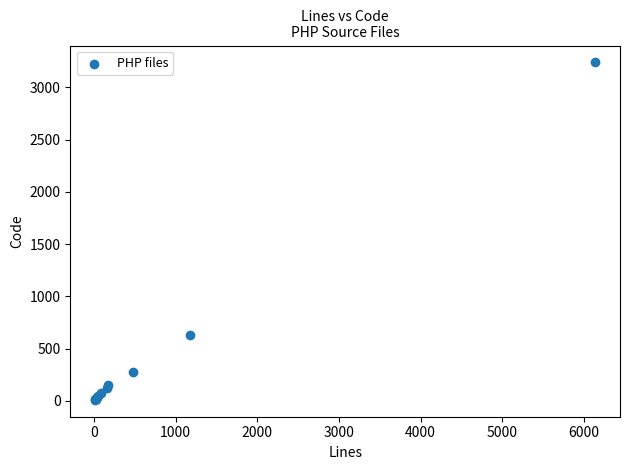

What Y value in the scatter plot is closest to 1625?

629